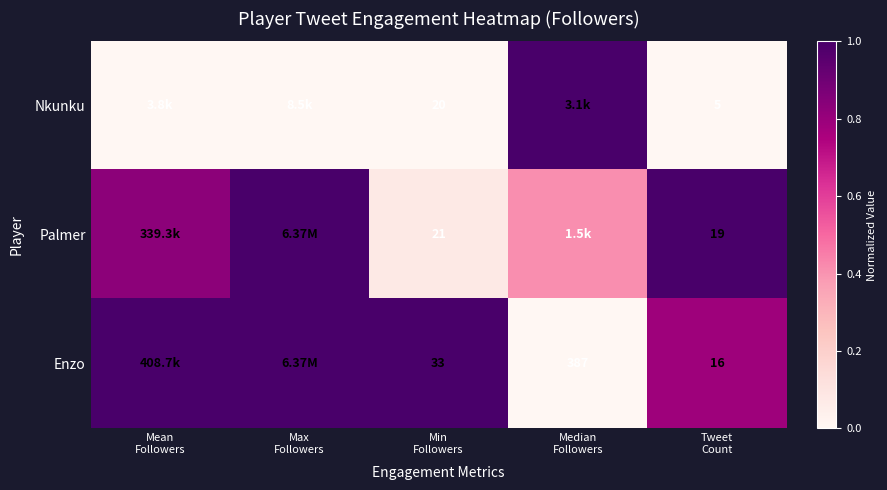

Rank the series at Max Followers from highest to lowest value.

Palmer, Enzo, Nkunku